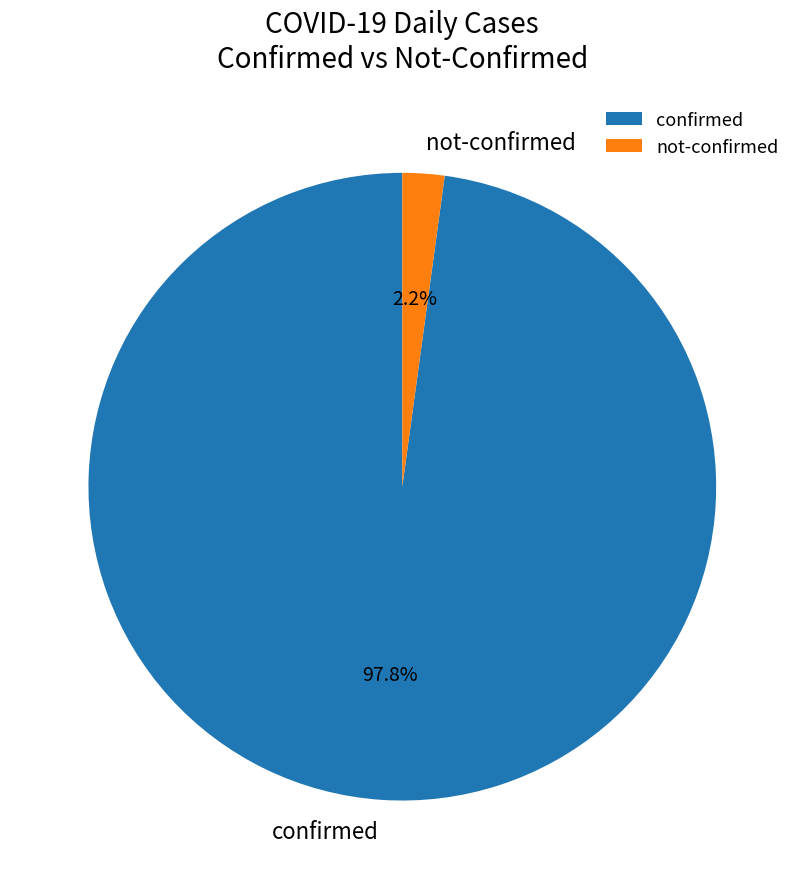

Between confirmed and not-confirmed, which is larger?

confirmed